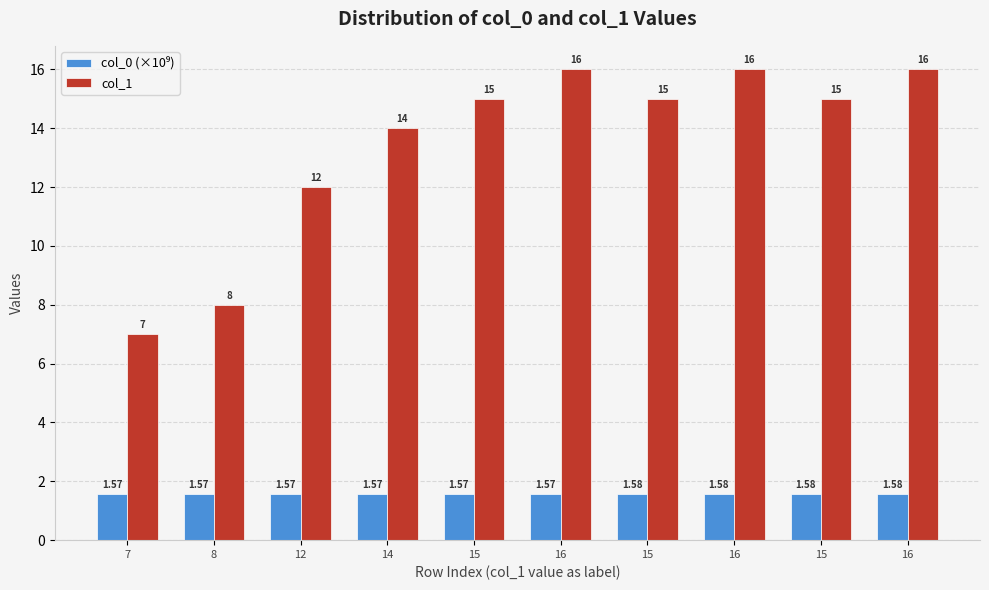

Count the number of data series in this chart.

2